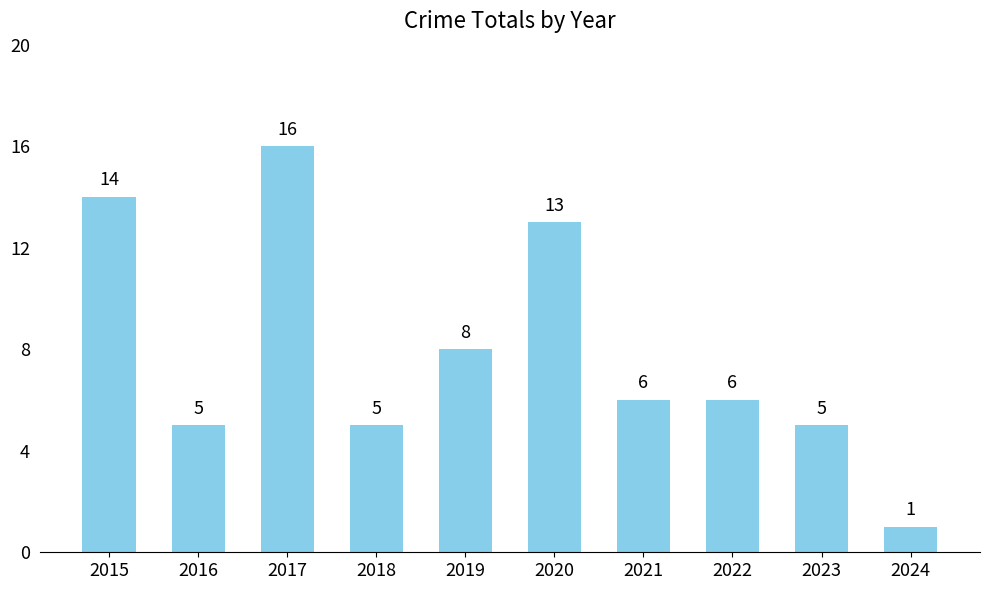

Where is the data nearest to the value 8?

2019